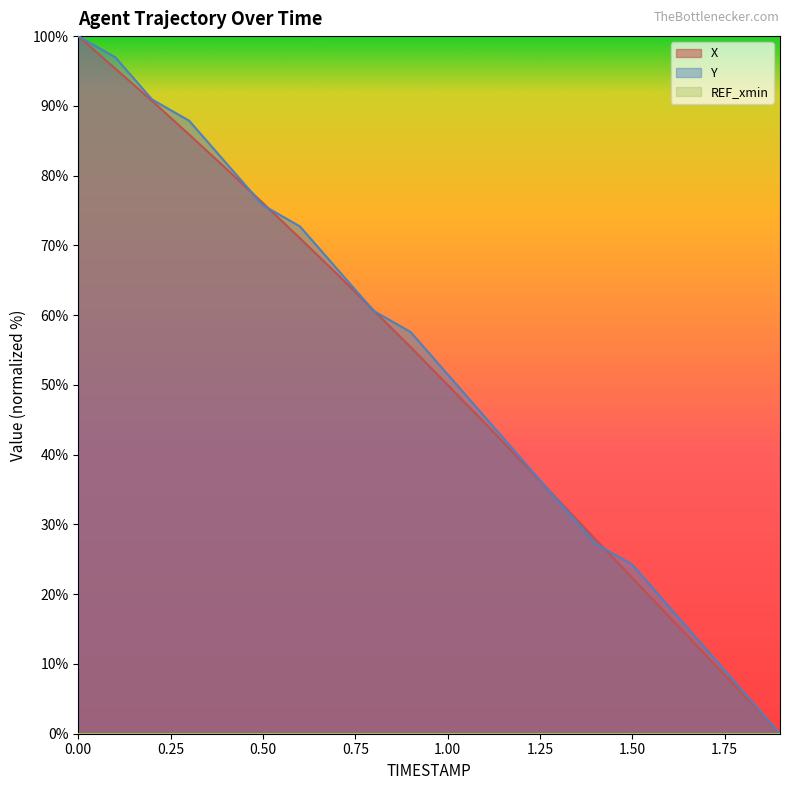

The value of X at 1.00 is 86.1. True or false?

False